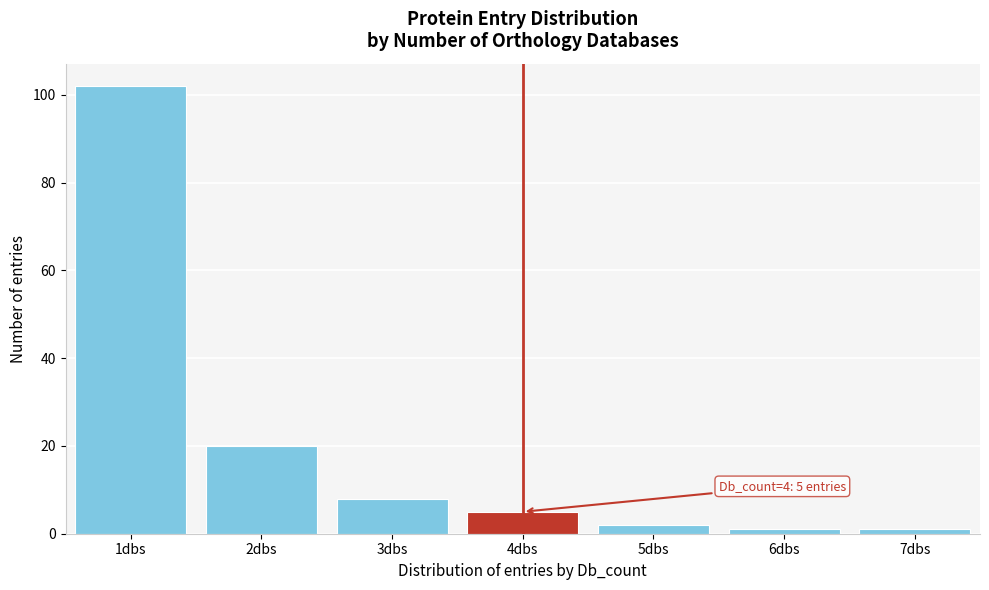

Reading left to right, extract all data points from this chart.

1dbs=102	2dbs=20	3dbs=8	4dbs=5	5dbs=2	6dbs=1	7dbs=1